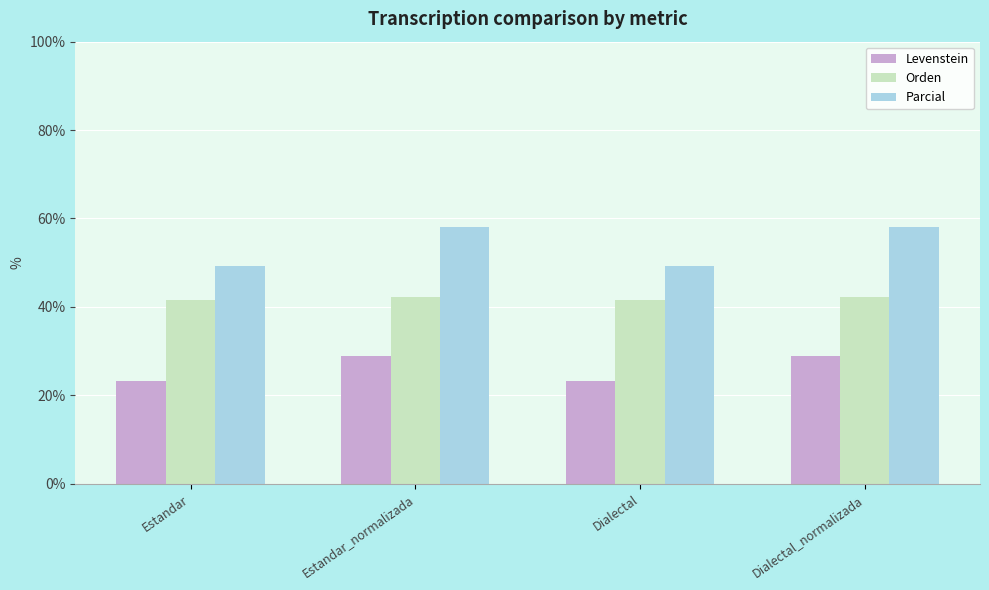

What is the minimum value shown in the chart?

23.3